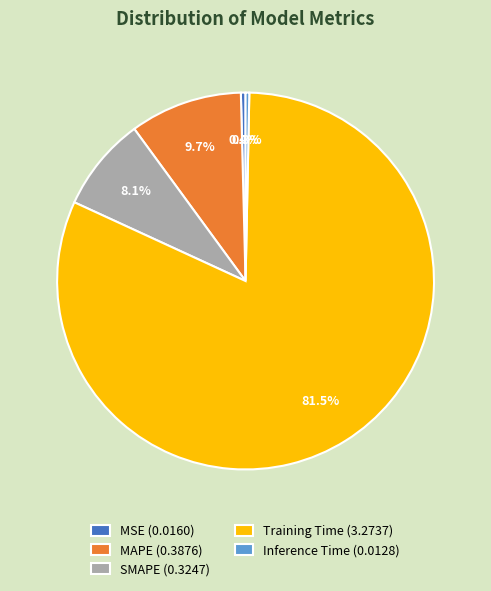

To the nearest percent, what is the difference between the MSE and MAPE slice percentages?

9%